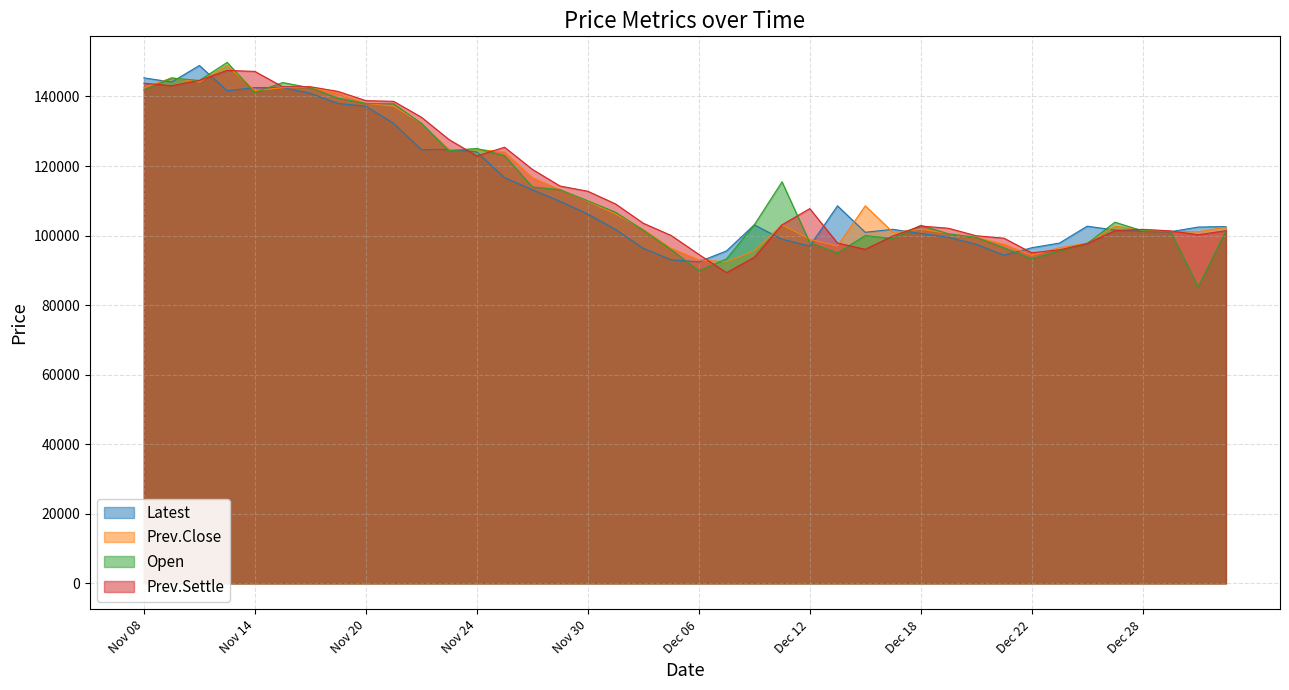

What is the label of the 31st point from the right?

Nov 21